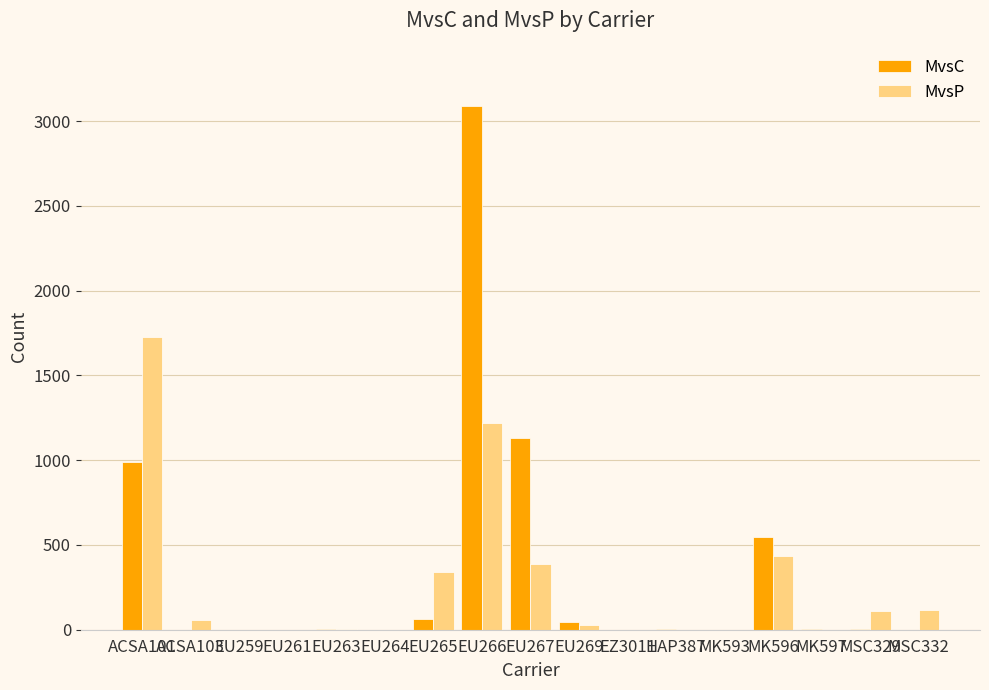

What are all the series names shown in the legend?

MvsC, MvsP